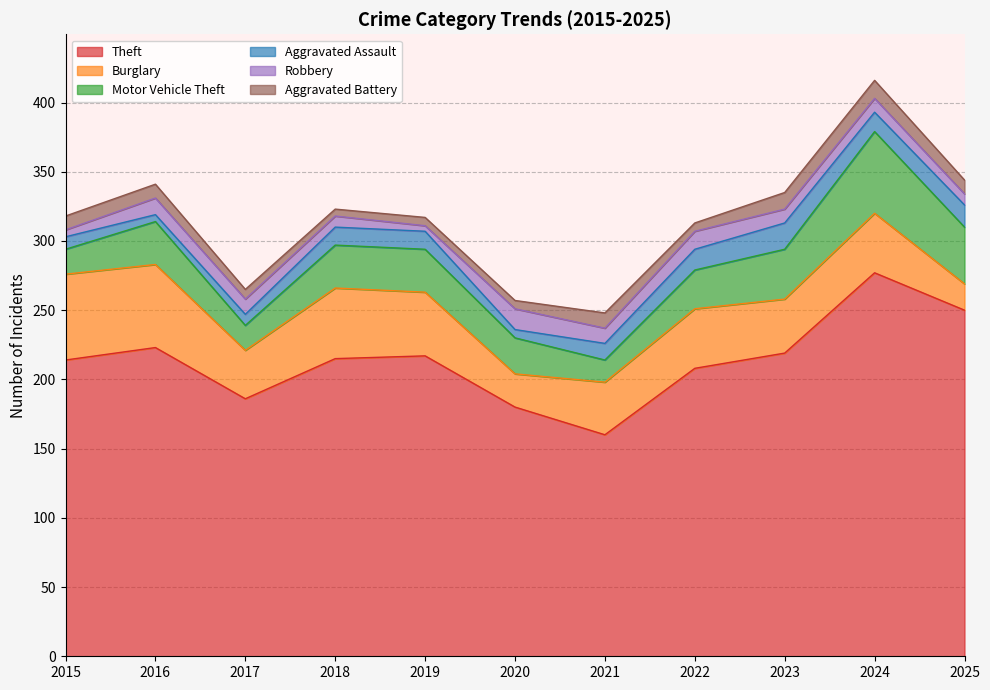

Does the chart display data point markers on the line(s)?

No